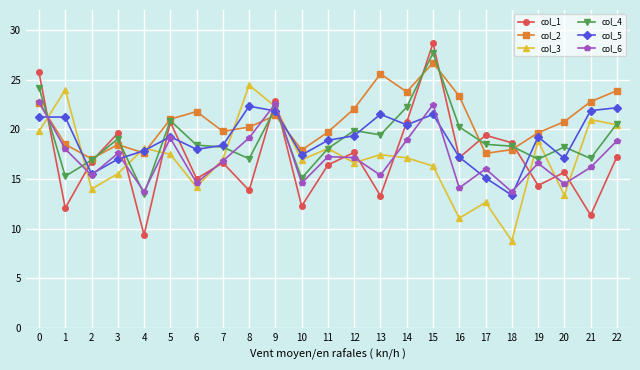

What is the value of the col_6 point at the 5th from the left?

13.7